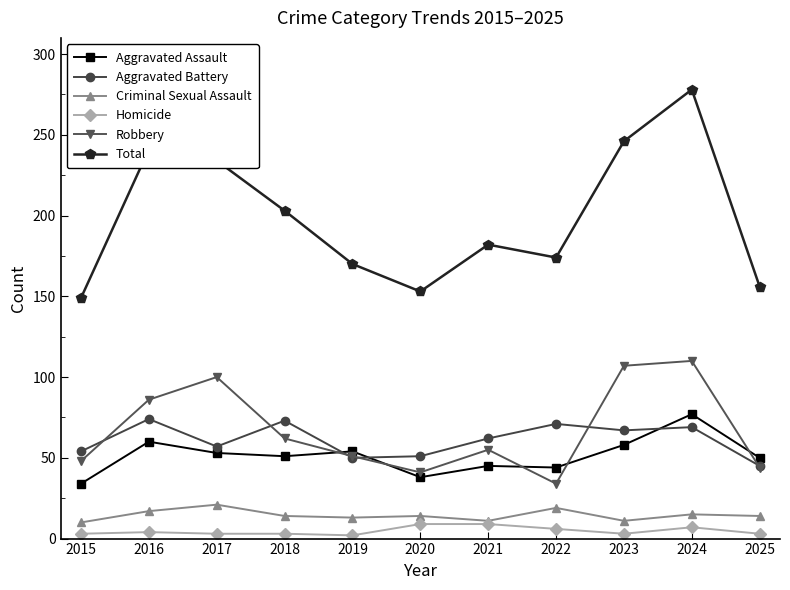

What is the maximum value for Aggravated Assault?

77